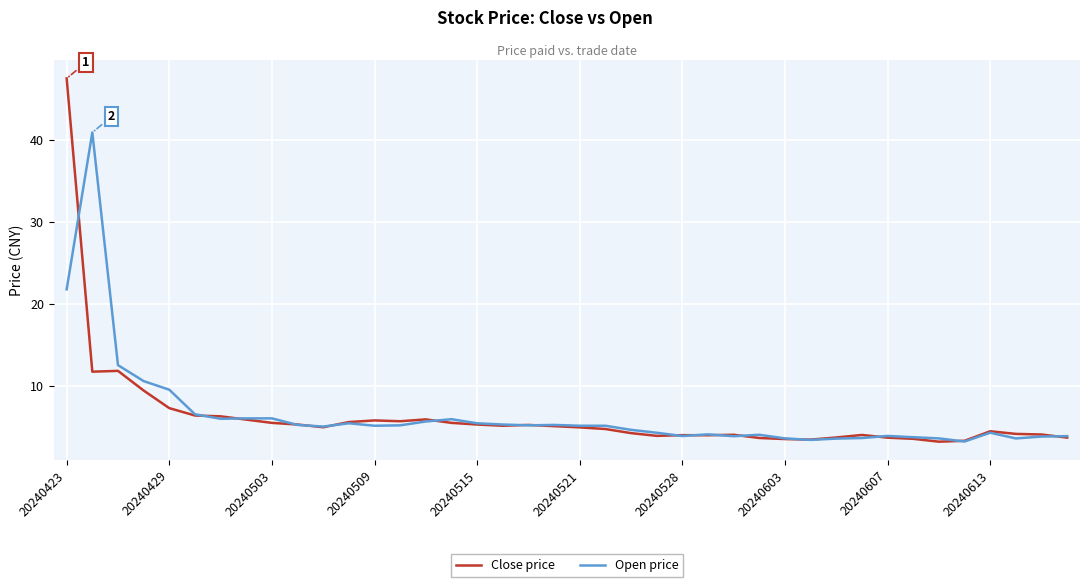

What is the smallest value displayed?

3.2